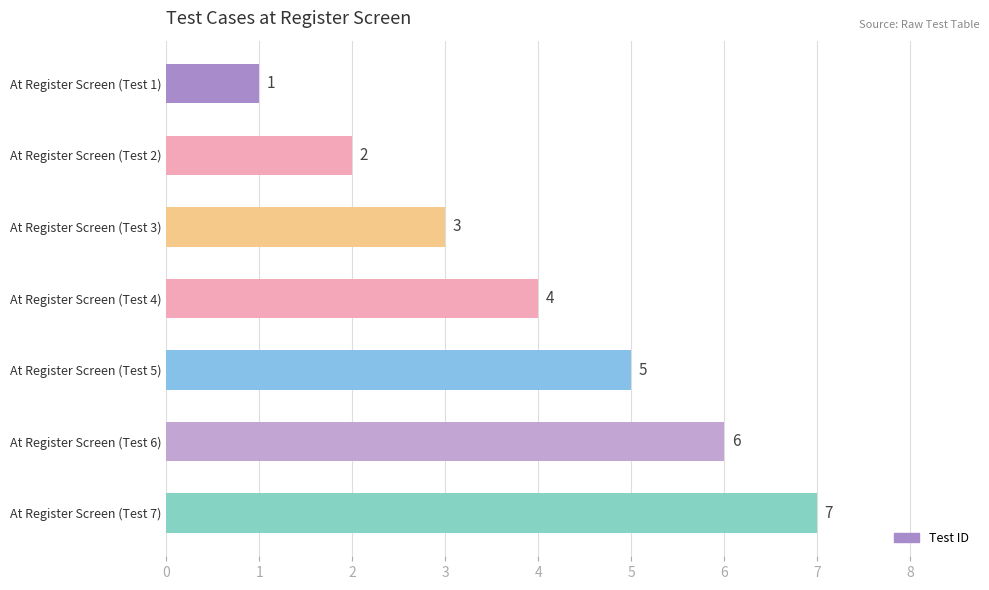

At which label is the value closest to 4?

At Register Screen (Test 4)